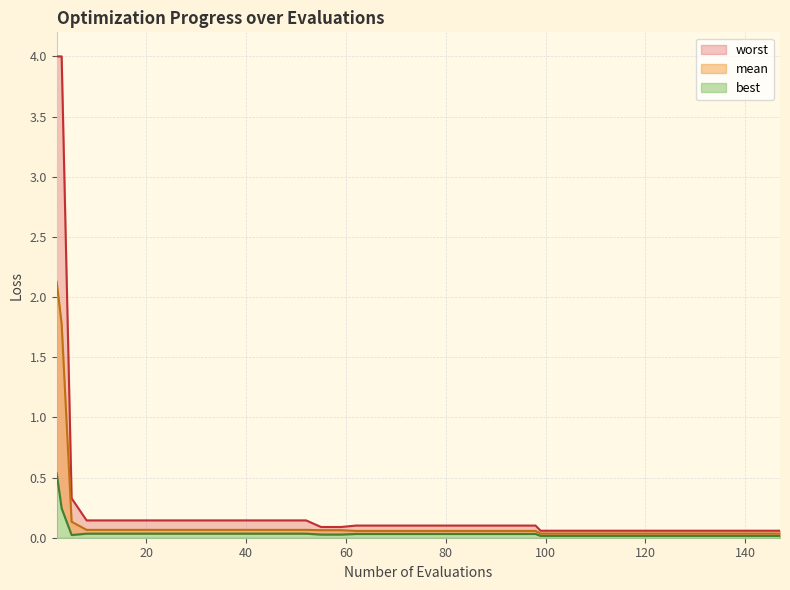

At which label does mean reach its minimum?

99